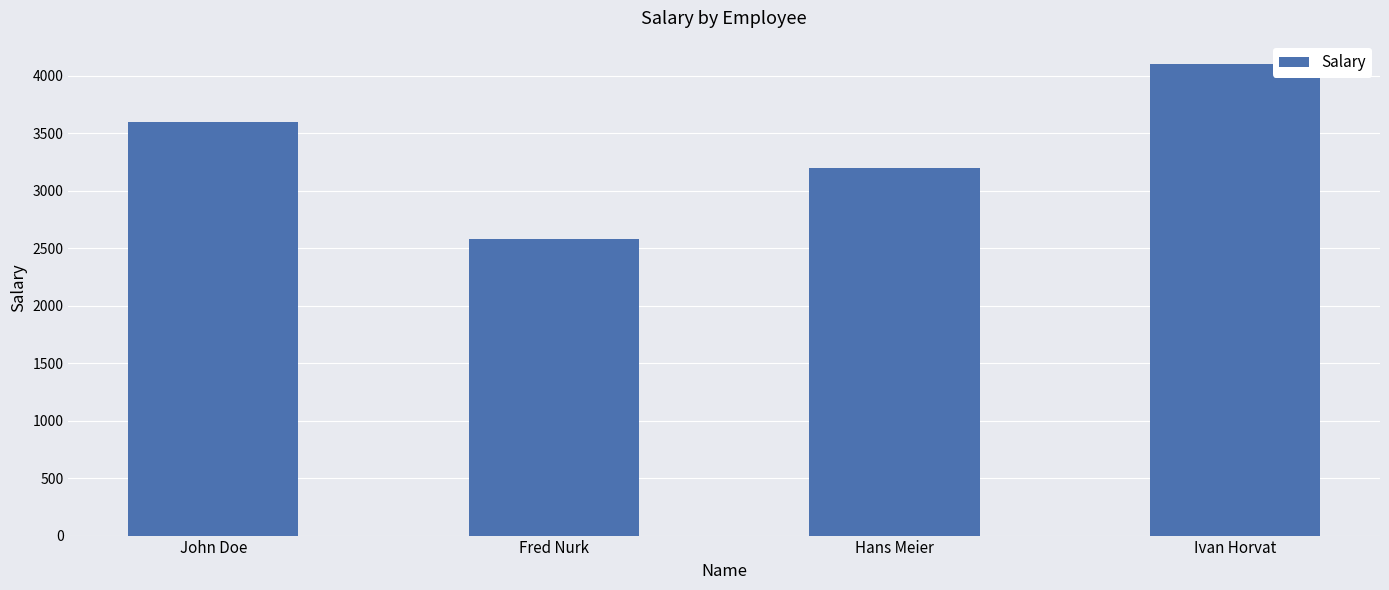

How many series are shown in this chart?

1